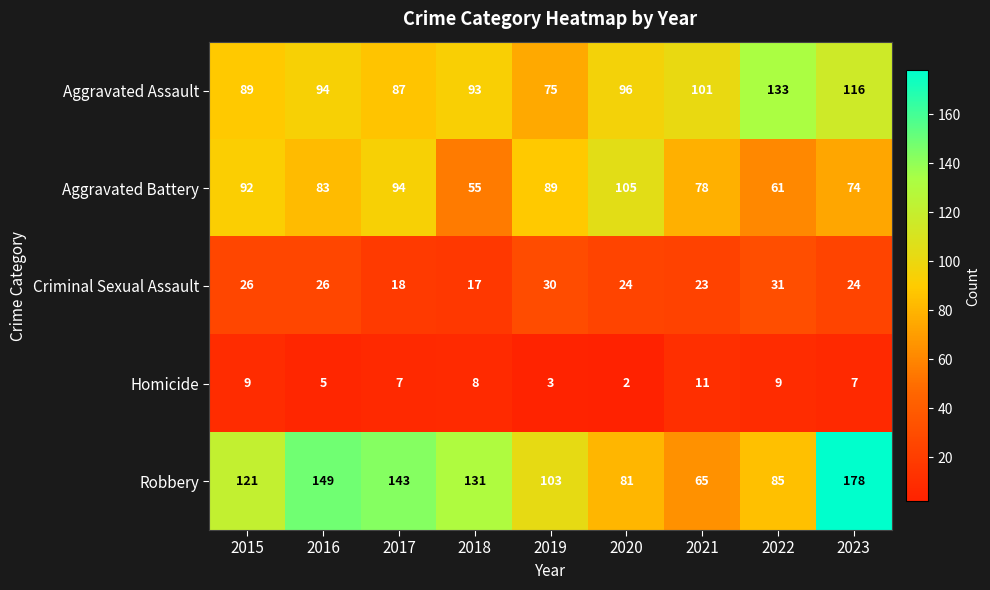

At which label is Robbery closest to 121?

2015